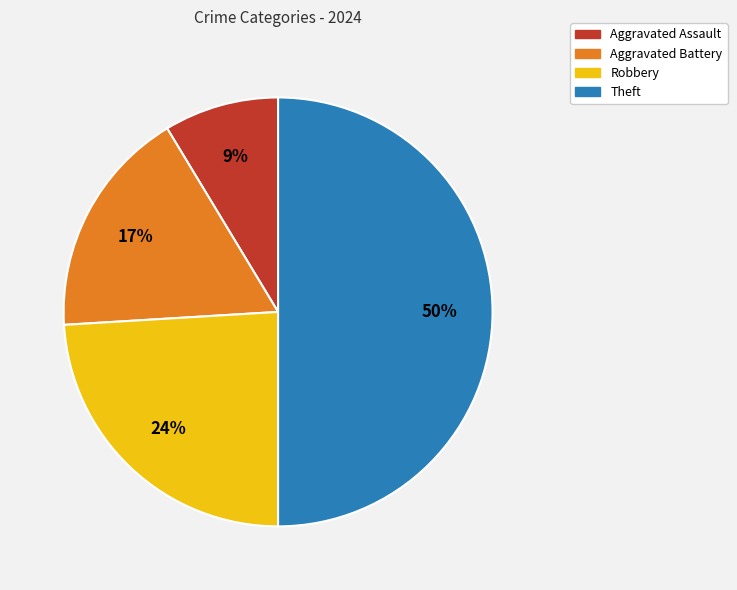

To the nearest percent, what percentage of the pie is Aggravated Battery?

17%